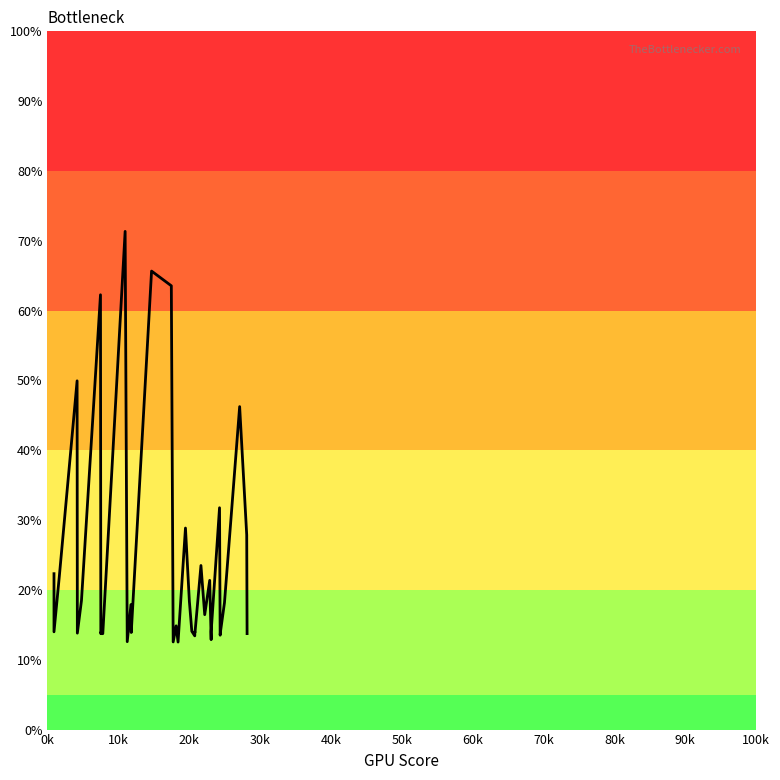

What is the minimum value shown in the chart?

12.5